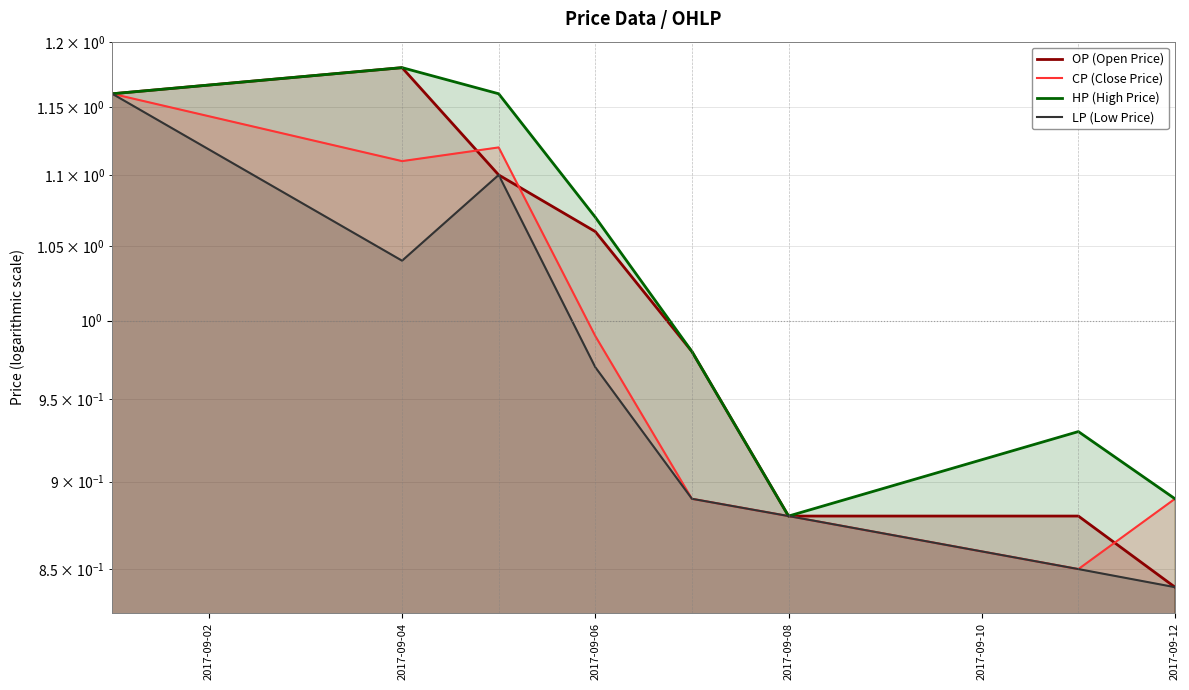

At which category does LP (Low Price) reach its first local valley?

2017-09-04